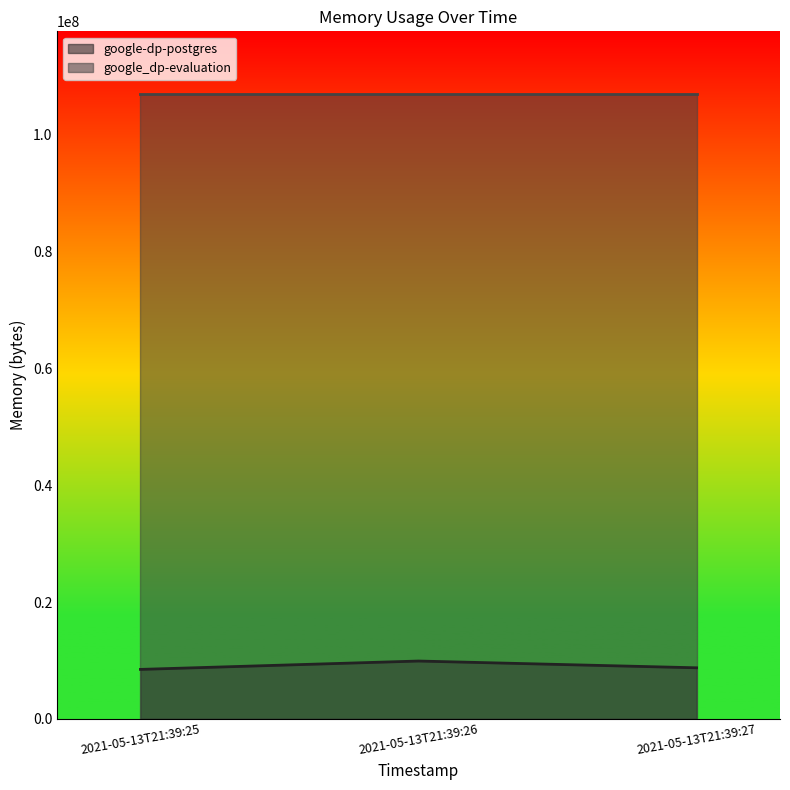

Rank the categories by value from highest to lowest.

2021-05-13T21:39:26, 2021-05-13T21:39:27, 2021-05-13T21:39:25